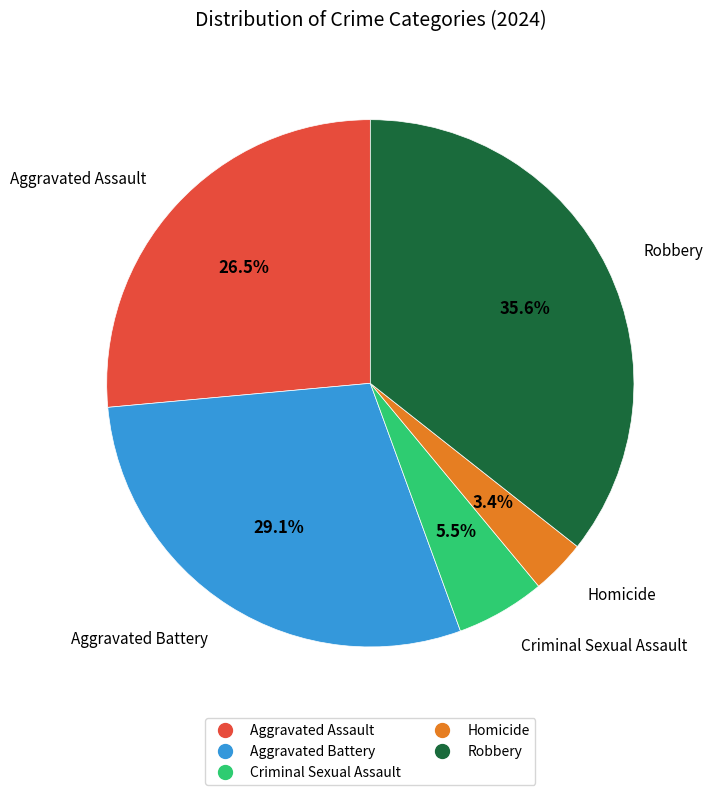

Count the number of slices in the pie.

5